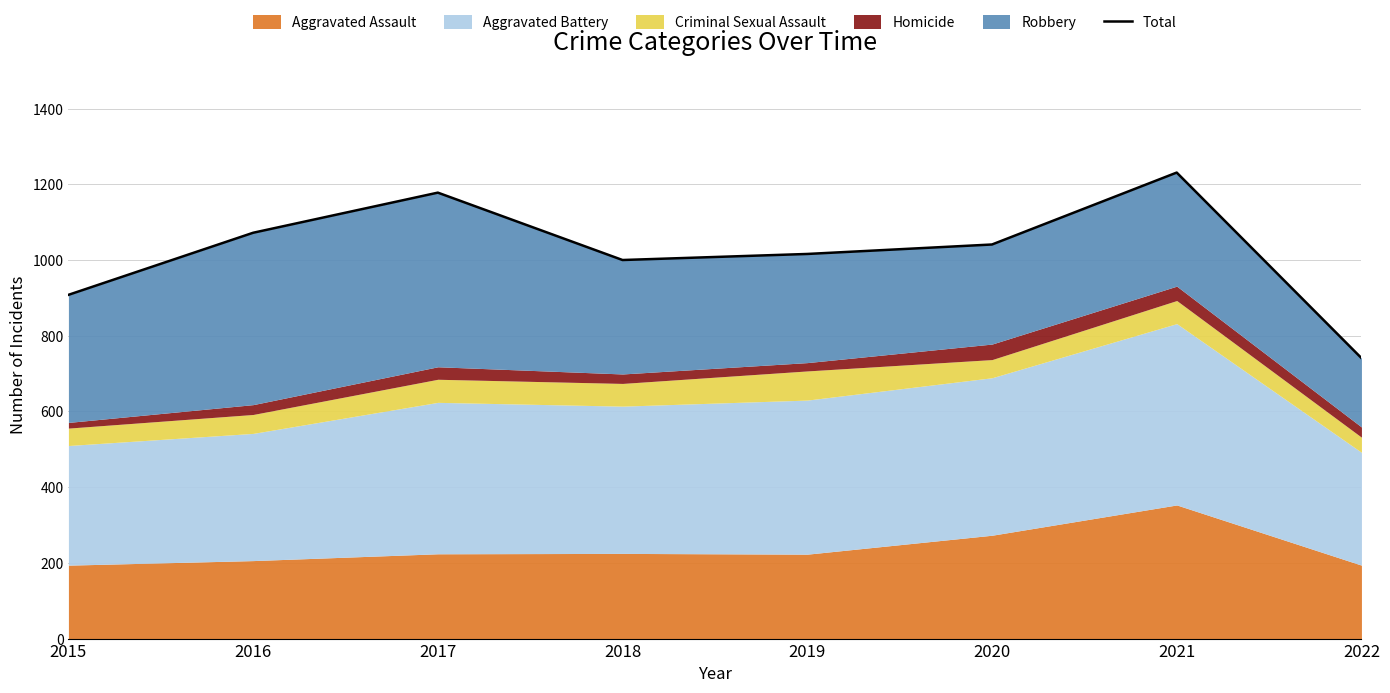

At which category does the chart reach its minimum across all series?

2022